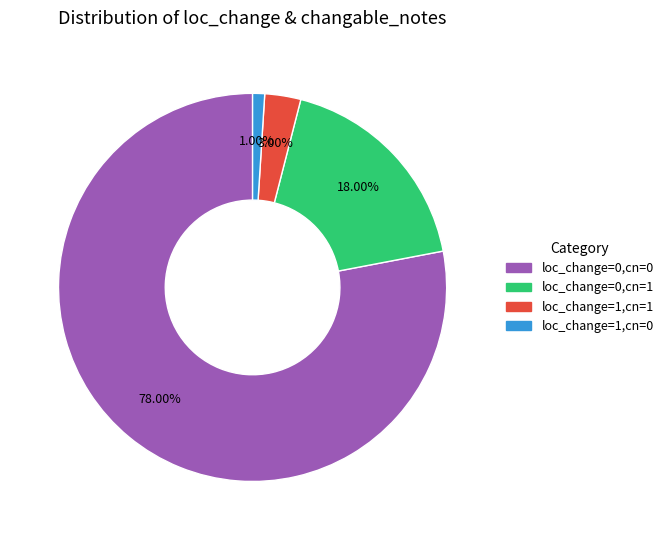

Is there any slice that represents more than half of the pie?

Yes